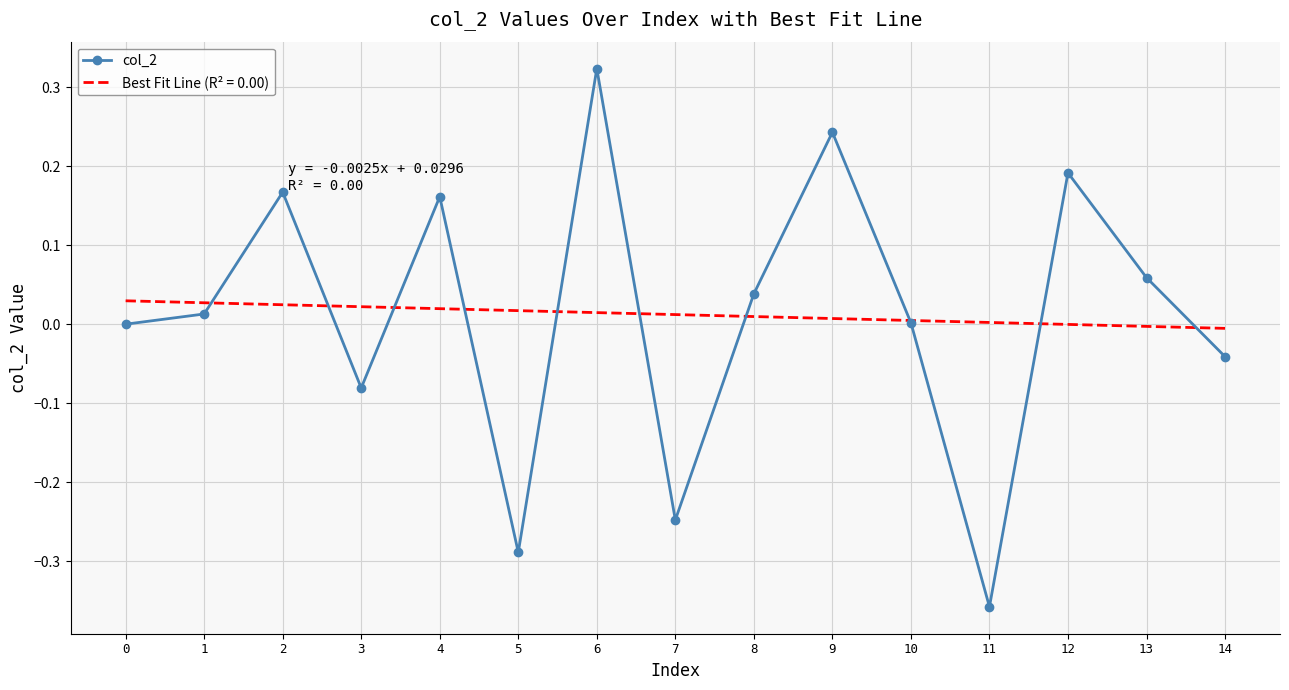

True or false: Best Fit Line (R² = 0.00) has a value of 0.0 at 10.

True